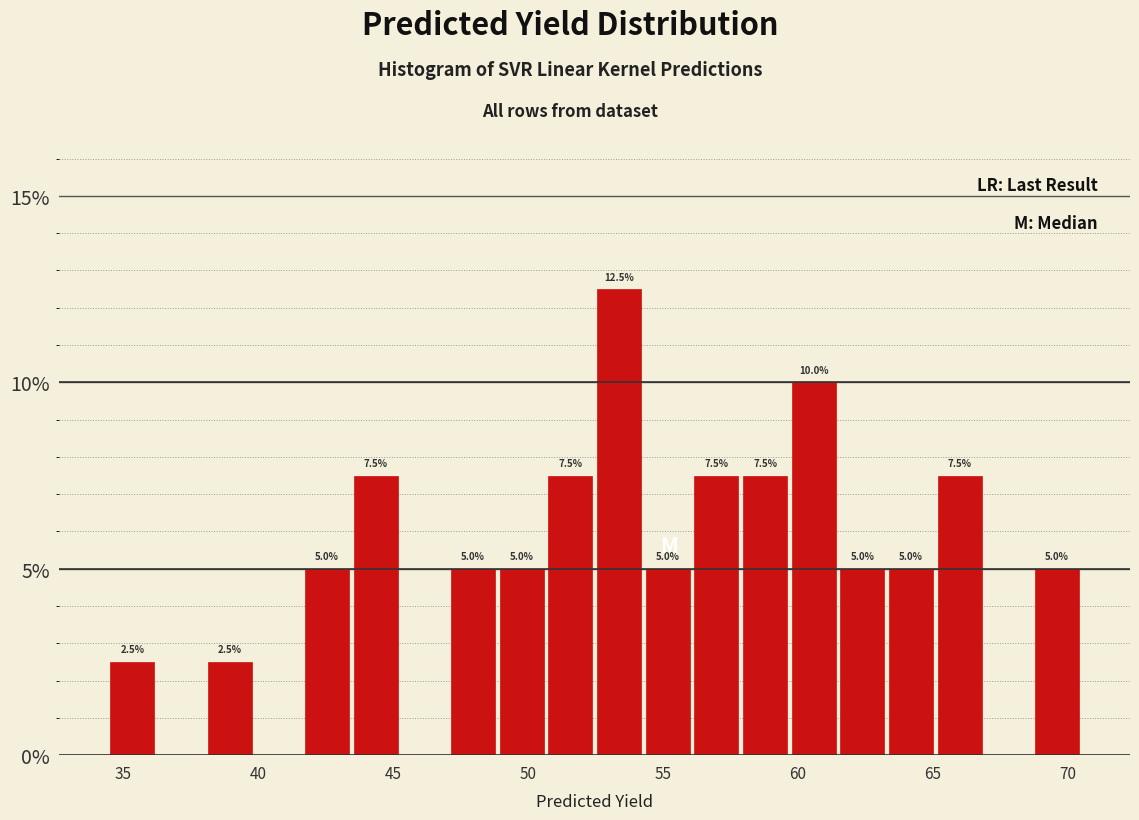

Around what value on the x-axis is the tallest bar? Give the approximate position of its centre, as read against the axis.

53.5